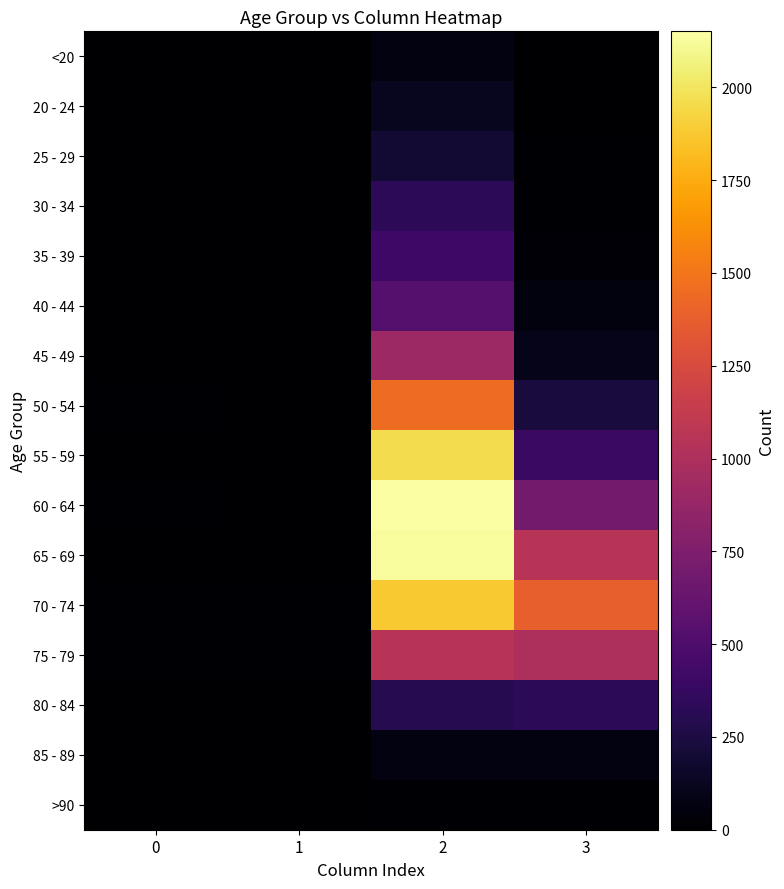

At how many categories does at least one series exceed 785?

2